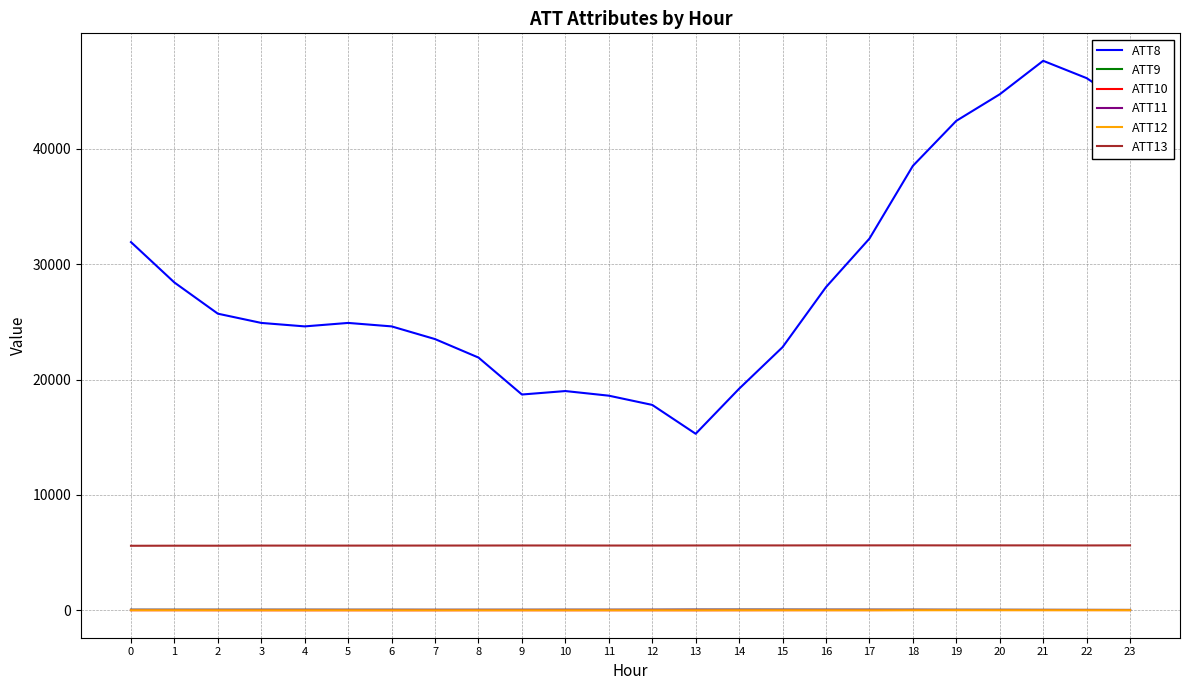

The ATT10 series shows 20.5 at 10. True or false?

True